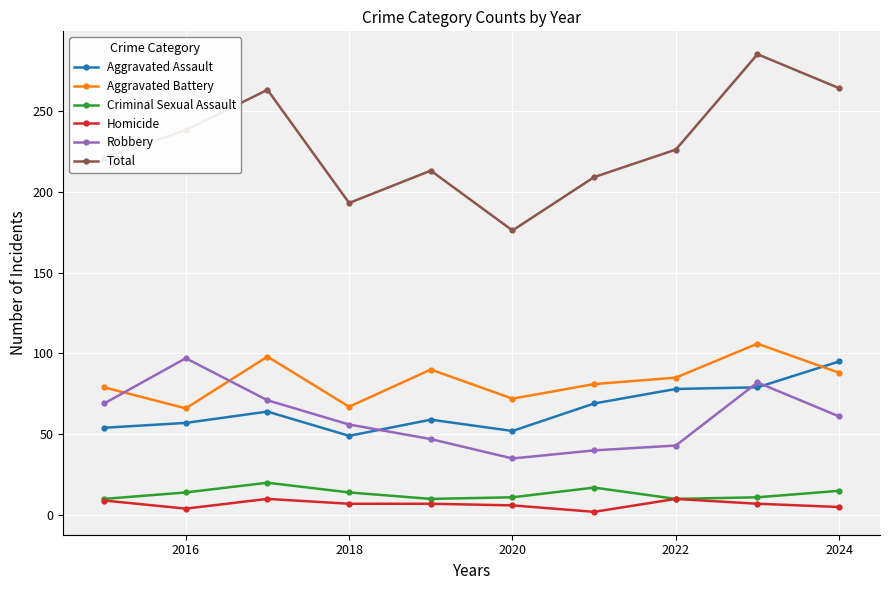

In Total, how many points are lower than both neighbors (excluding endpoints)?

2